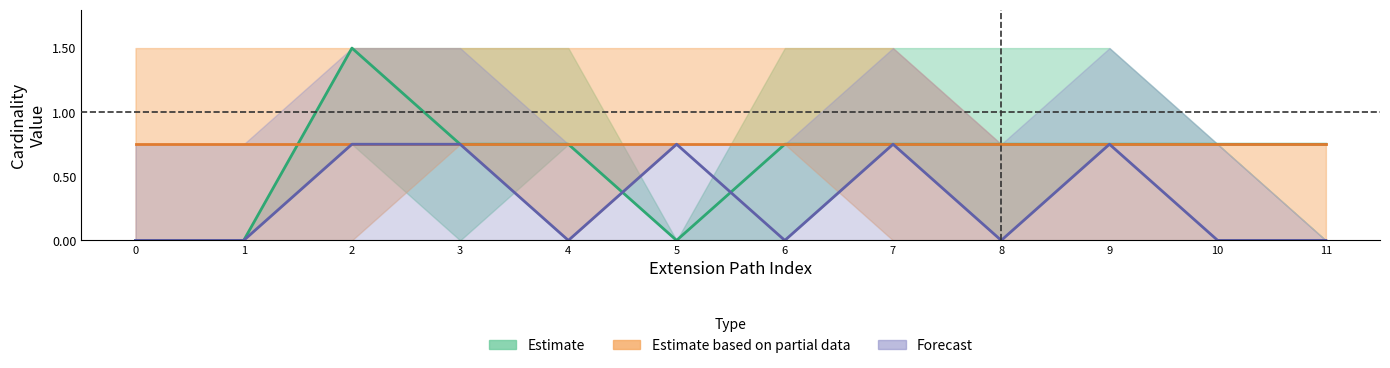

At which category is the sum across all series the highest?

2